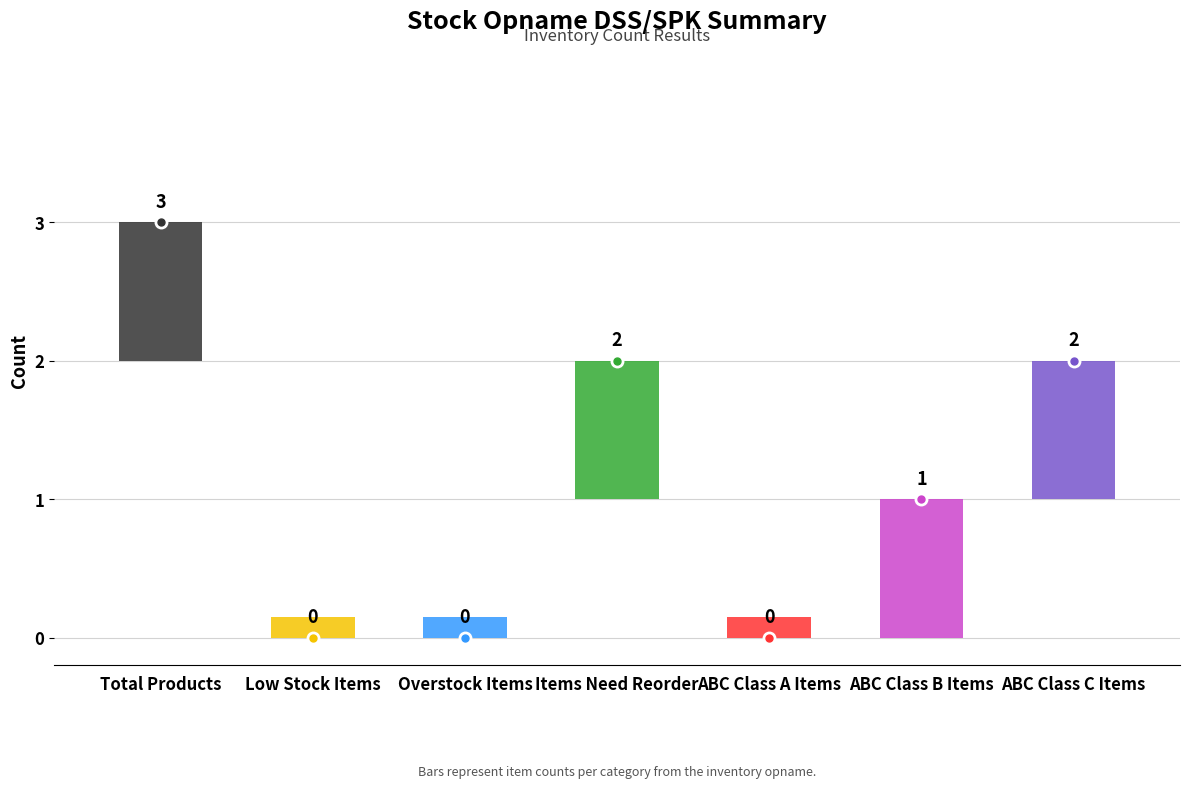

Where does the data first go above 1?

Total Products